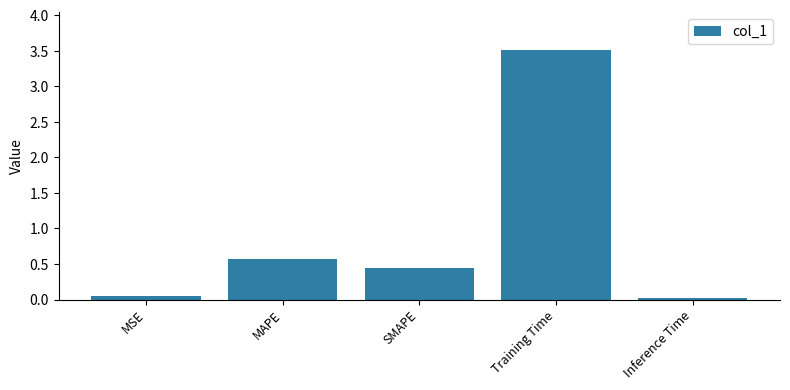

Which has a higher value, MAPE or MSE?

MAPE